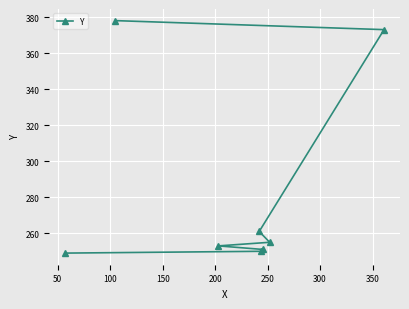

What is the smallest value displayed?

249